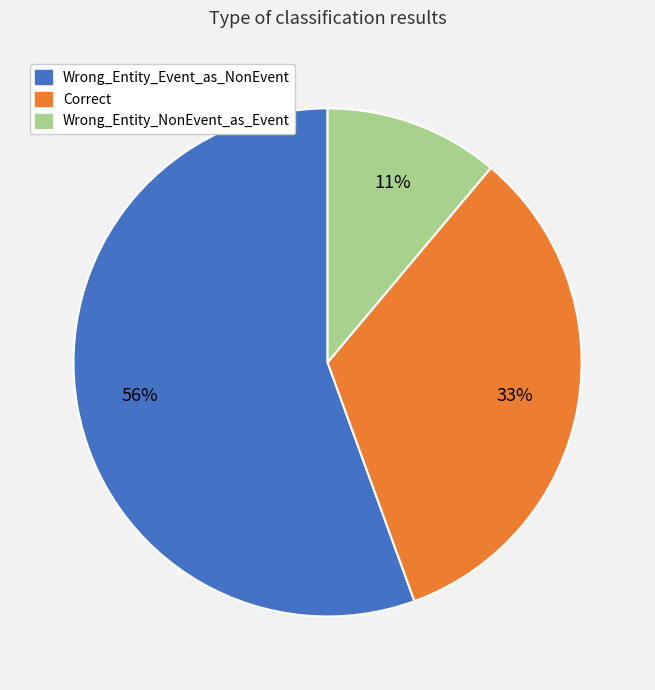

Which slice is the smallest?

Wrong_Entity_NonEvent_as_Event